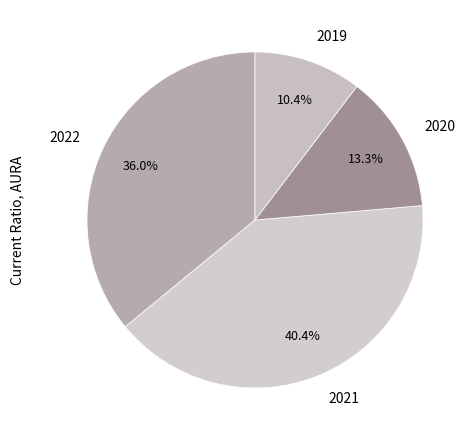

Is the sum of 2022 and 2020 greater than half?

No